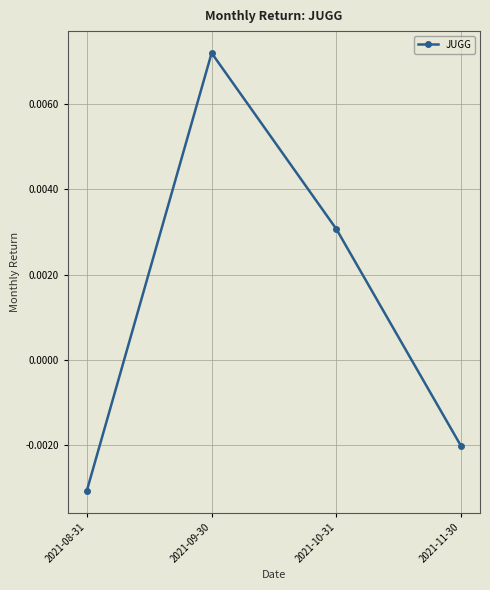

Which category has the lowest value across all series?

2021-08-31